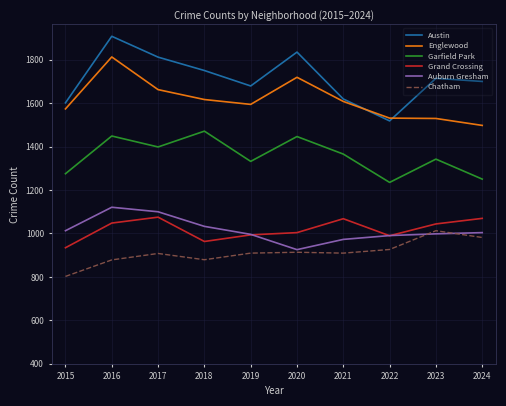

Does the chart display data point markers on the line(s)?

No